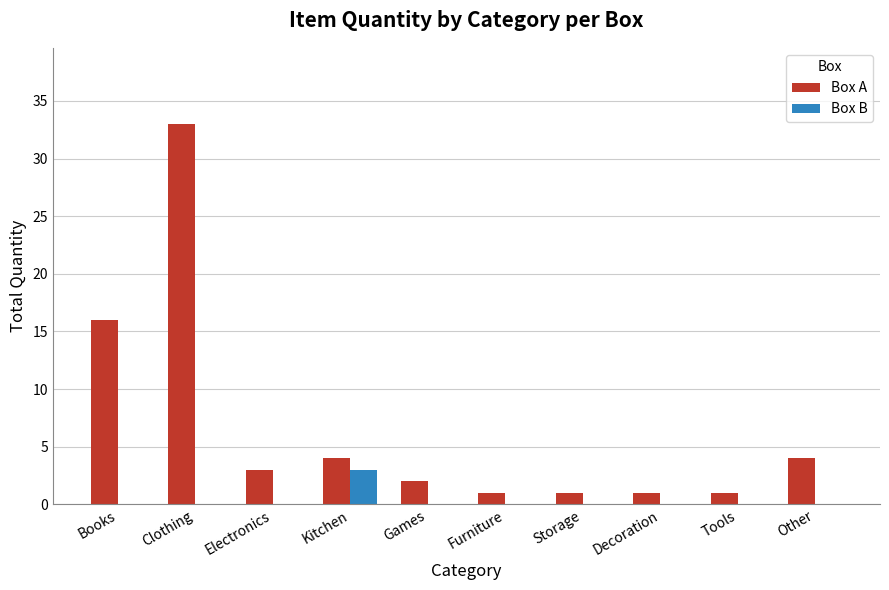

What is the sum of all Box B values?

3